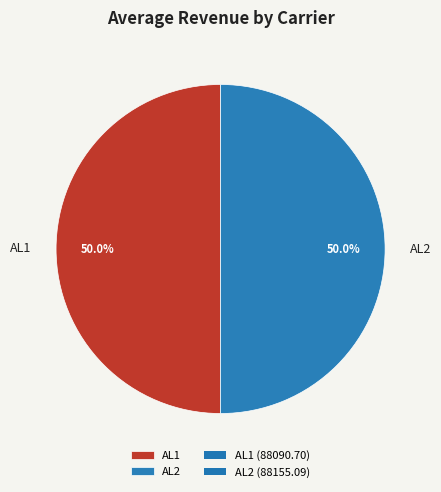

To the nearest percent, what percentage of the pie is AL1?

50%